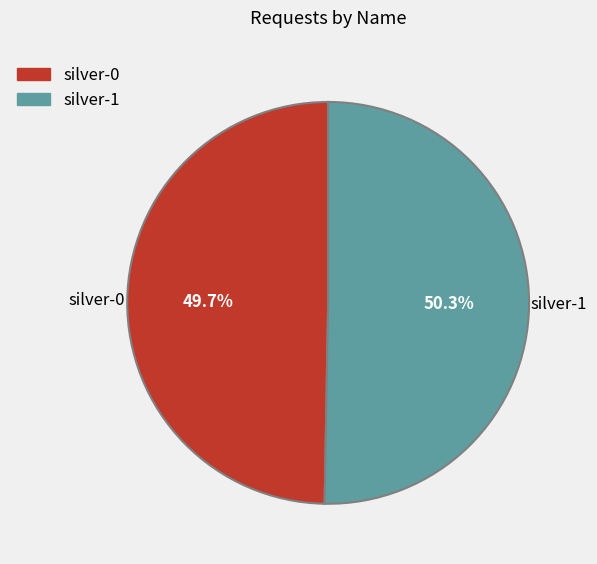

Which category has the biggest portion of the pie?

silver-1